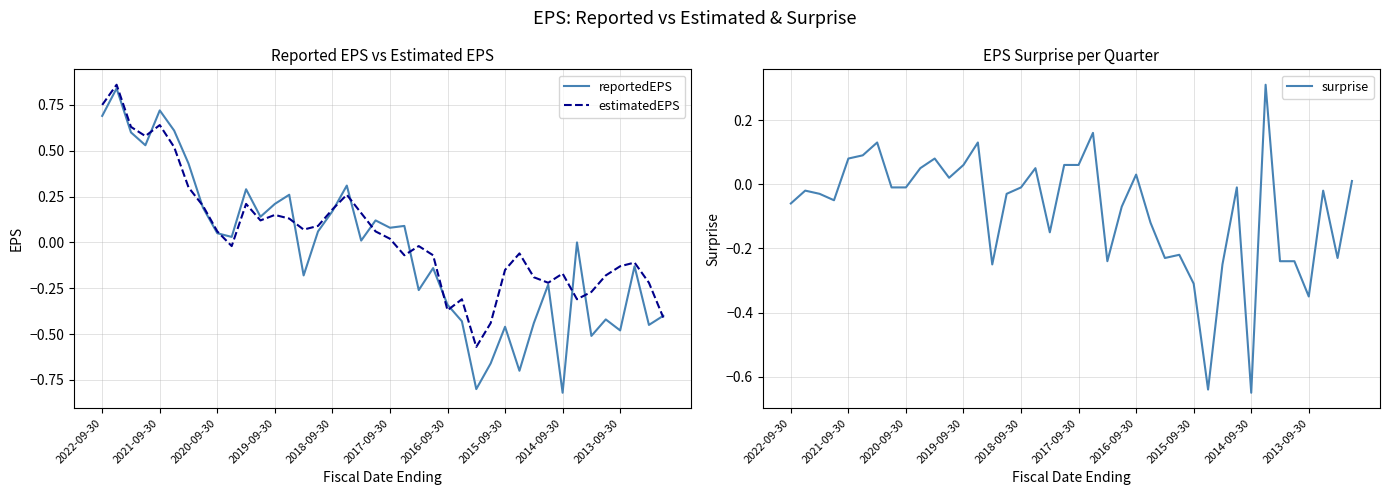

After their last crossing, which series has the higher values: surprise or estimatedEPS?

surprise